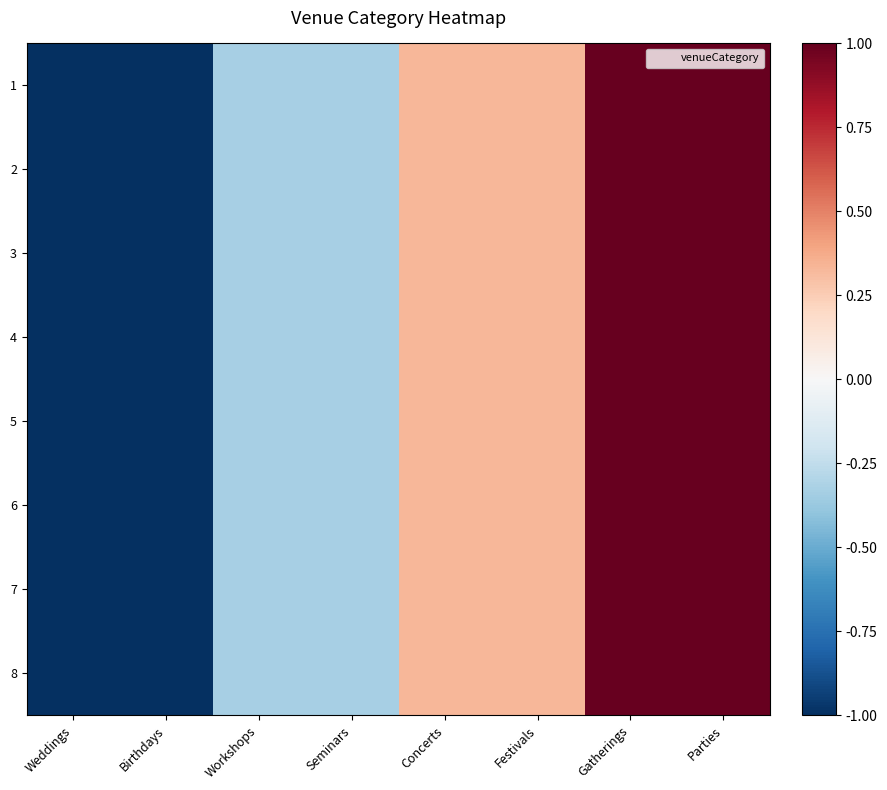

Reading left to right, what are all the values shown in this chart?

1: Weddings=1	Birthdays=1	Workshops=2	Seminars=2	Concerts=3	Festivals=3	Gatherings=4	Parties=4
2: Weddings=1	Birthdays=1	Workshops=2	Seminars=2	Concerts=3	Festivals=3	Gatherings=4	Parties=4
3: Weddings=1	Birthdays=1	Workshops=2	Seminars=2	Concerts=3	Festivals=3	Gatherings=4	Parties=4
4: Weddings=1	Birthdays=1	Workshops=2	Seminars=2	Concerts=3	Festivals=3	Gatherings=4	Parties=4
5: Weddings=1	Birthdays=1	Workshops=2	Seminars=2	Concerts=3	Festivals=3	Gatherings=4	Parties=4
6: Weddings=1	Birthdays=1	Workshops=2	Seminars=2	Concerts=3	Festivals=3	Gatherings=4	Parties=4
7: Weddings=1	Birthdays=1	Workshops=2	Seminars=2	Concerts=3	Festivals=3	Gatherings=4	Parties=4
8: Weddings=1	Birthdays=1	Workshops=2	Seminars=2	Concerts=3	Festivals=3	Gatherings=4	Parties=4